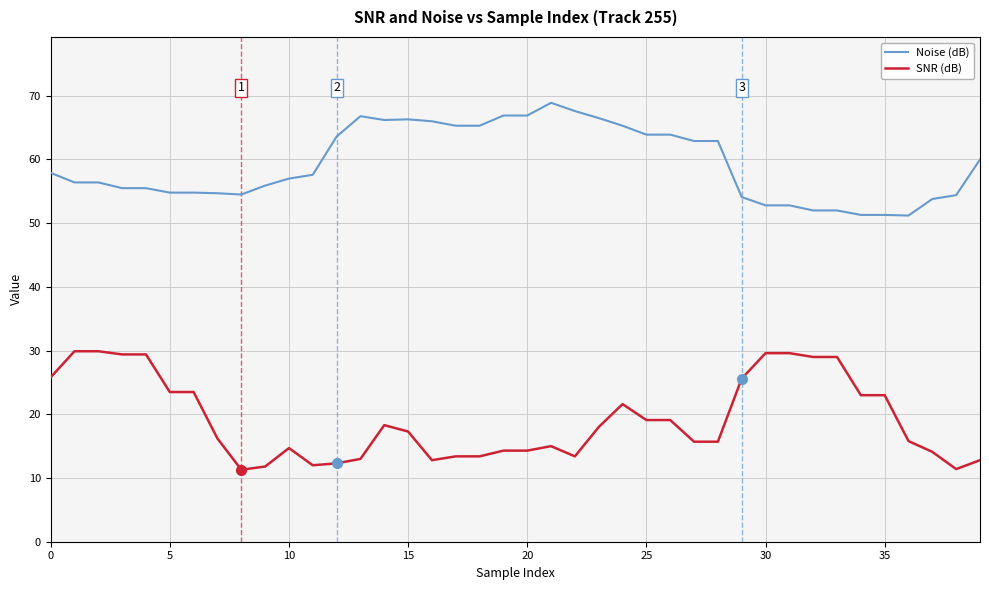

What is the greatest value displayed?

68.9